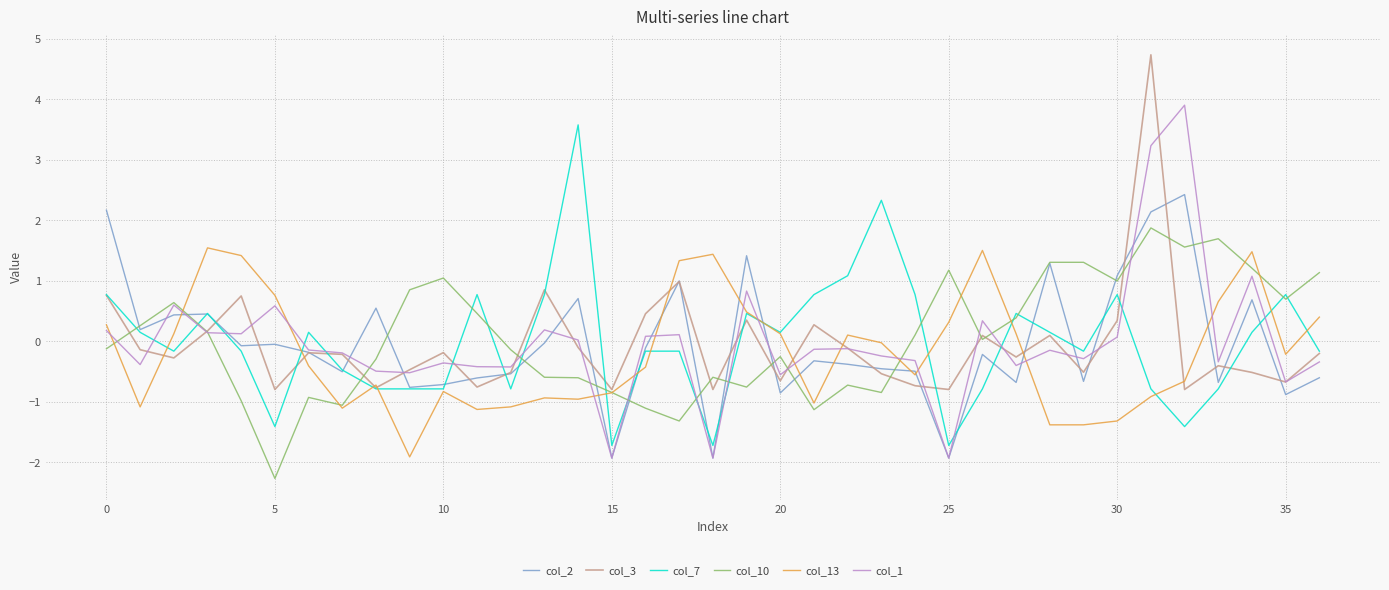

True or false: col_1 and col_13 intersect in this chart.

True